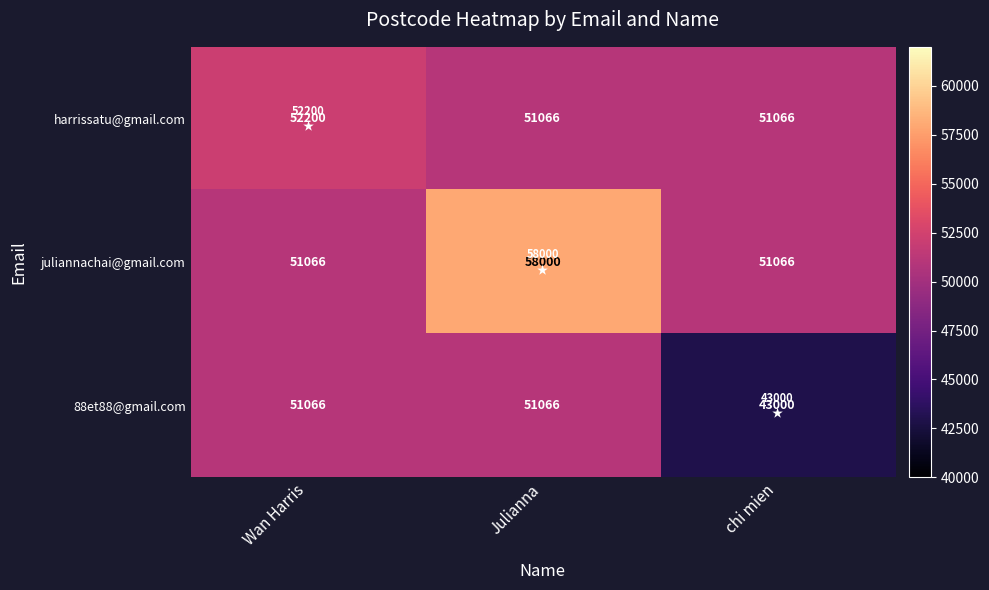

Which category has the lowest value across all series?

chi mien